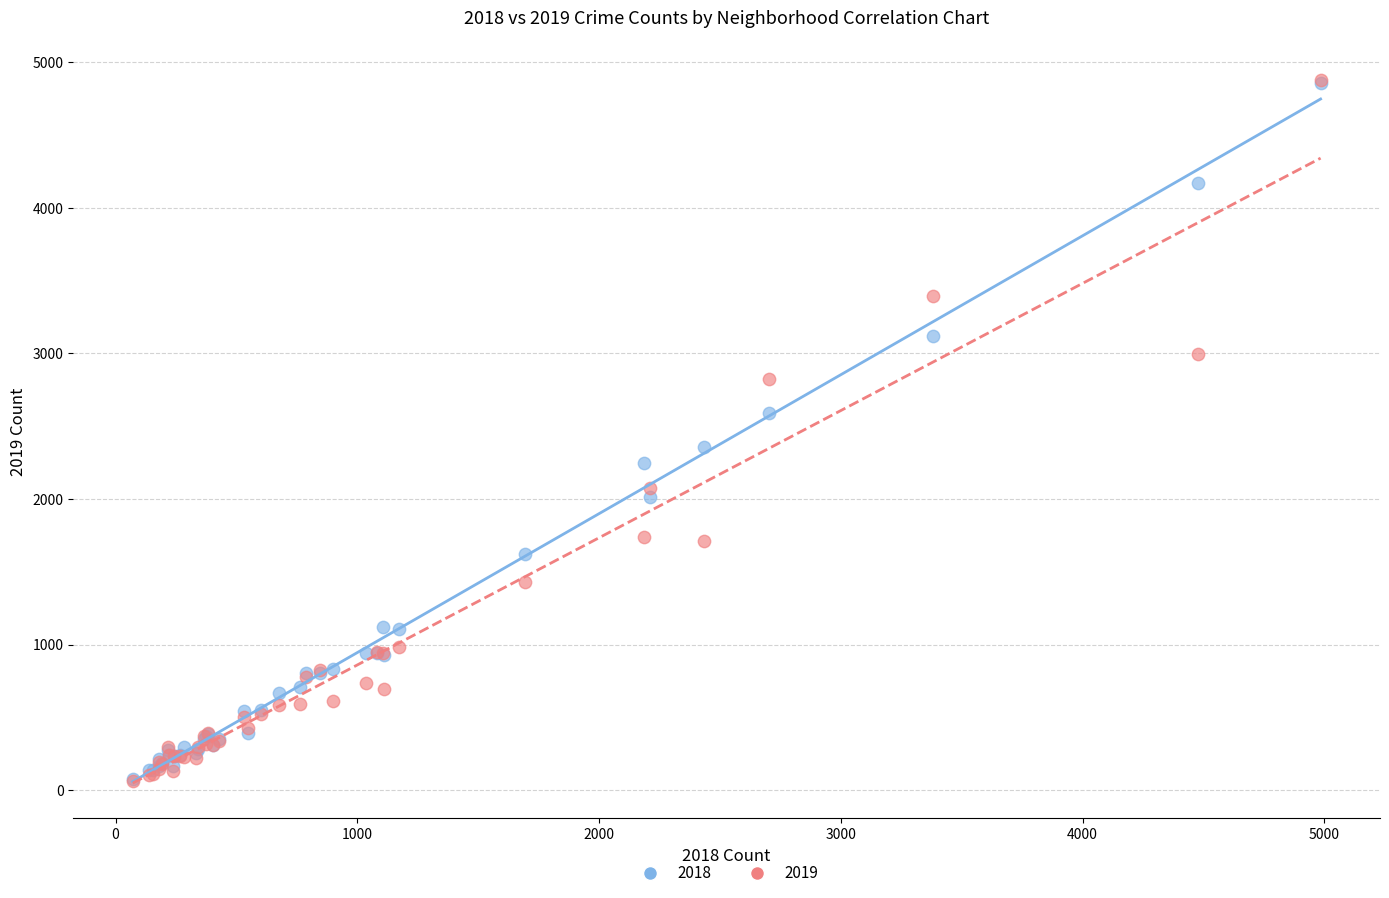

What are all the series names shown in the legend?

2018, 2019